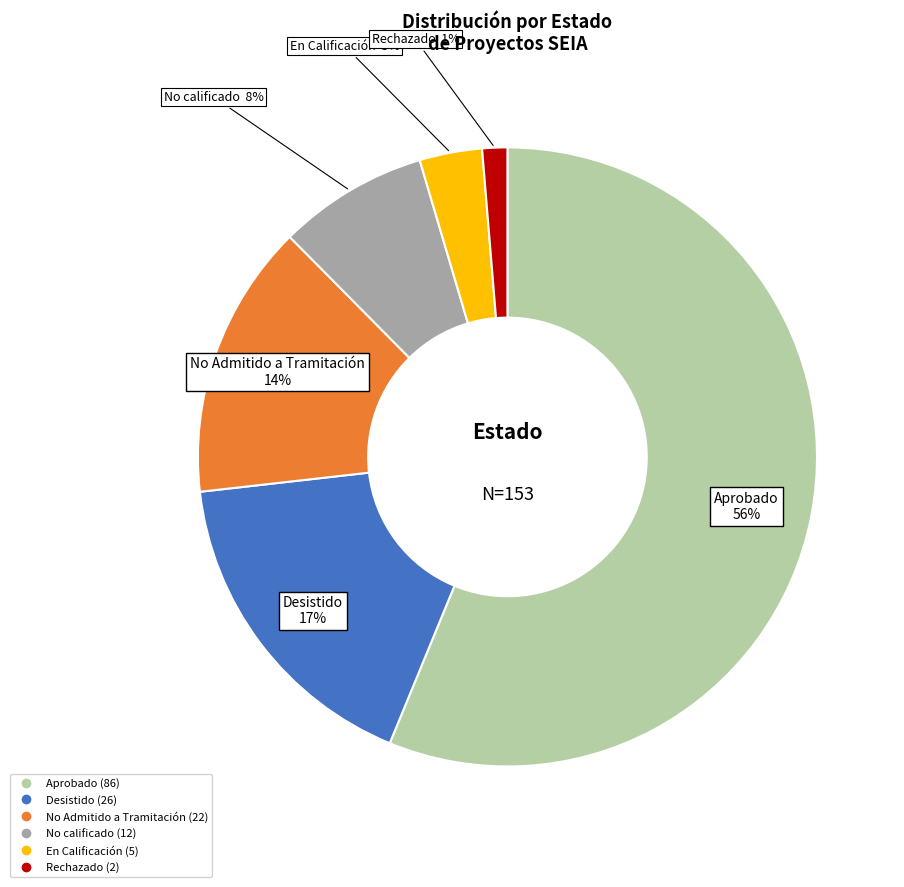

To the nearest percent, what is the average slice percentage?

17%